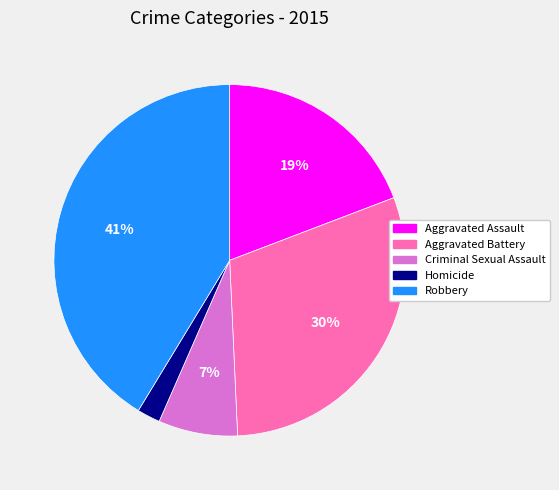

To the nearest percent, what is the difference between the largest and smallest slice percentages?

39%